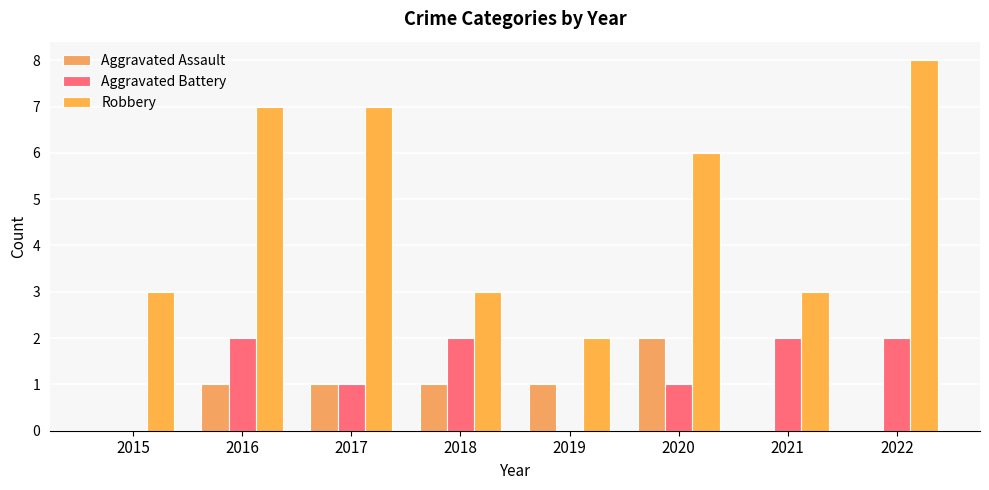

Count the number of categories in the chart.

8